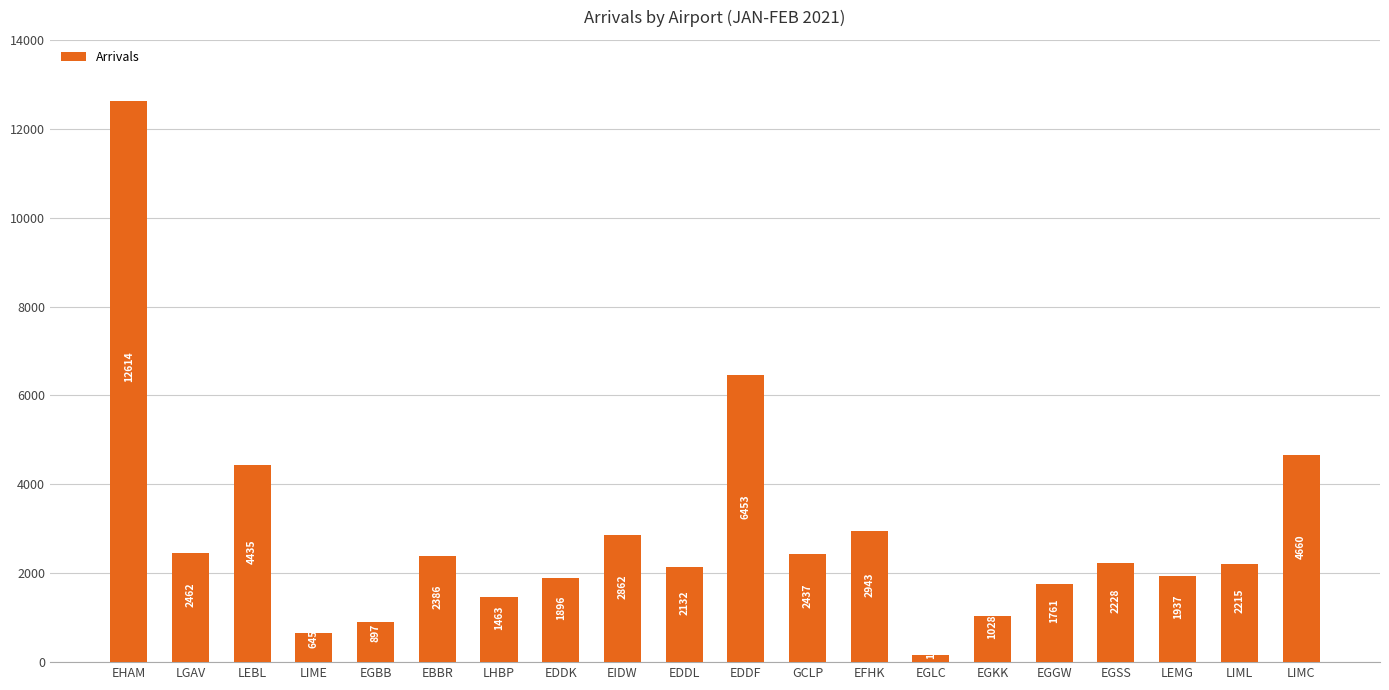

Read the value at EGBB.

897